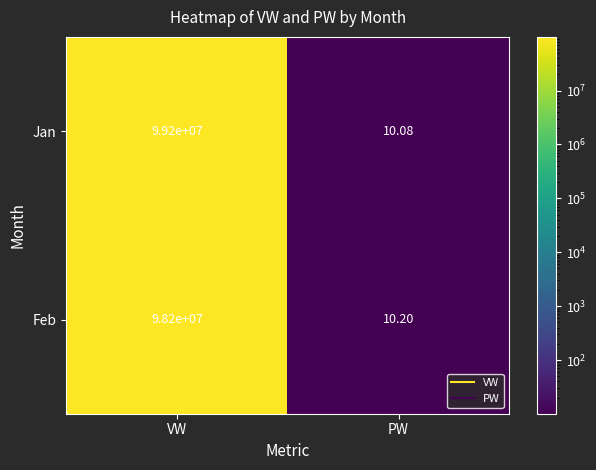

What is the spread (max minus min) of values at PW?

0.1